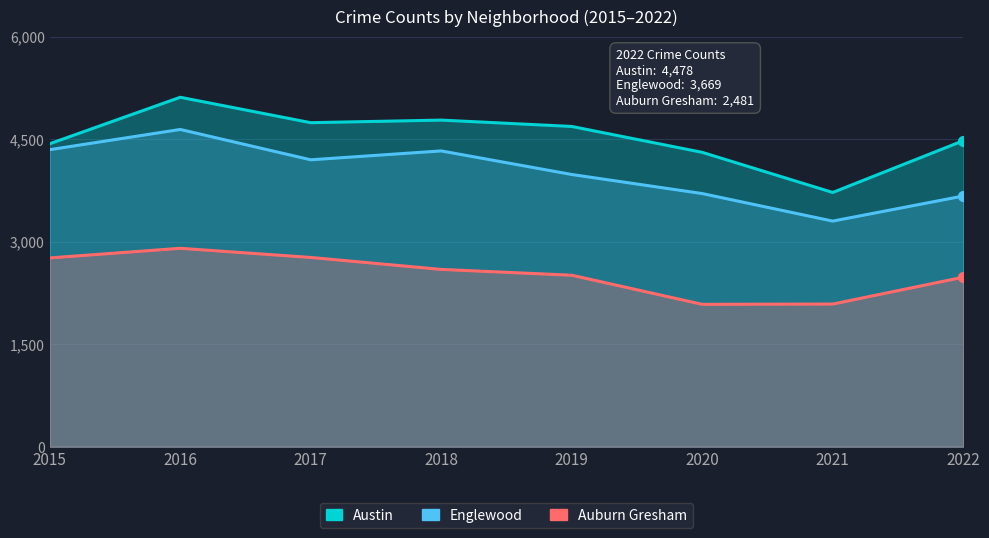

Is the value of Englewood at 2022 greater than the value of Austin at 2020?

No